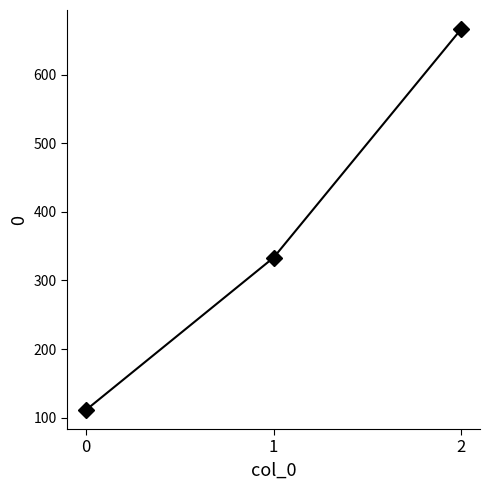

Does the chart have visible grid lines?

No